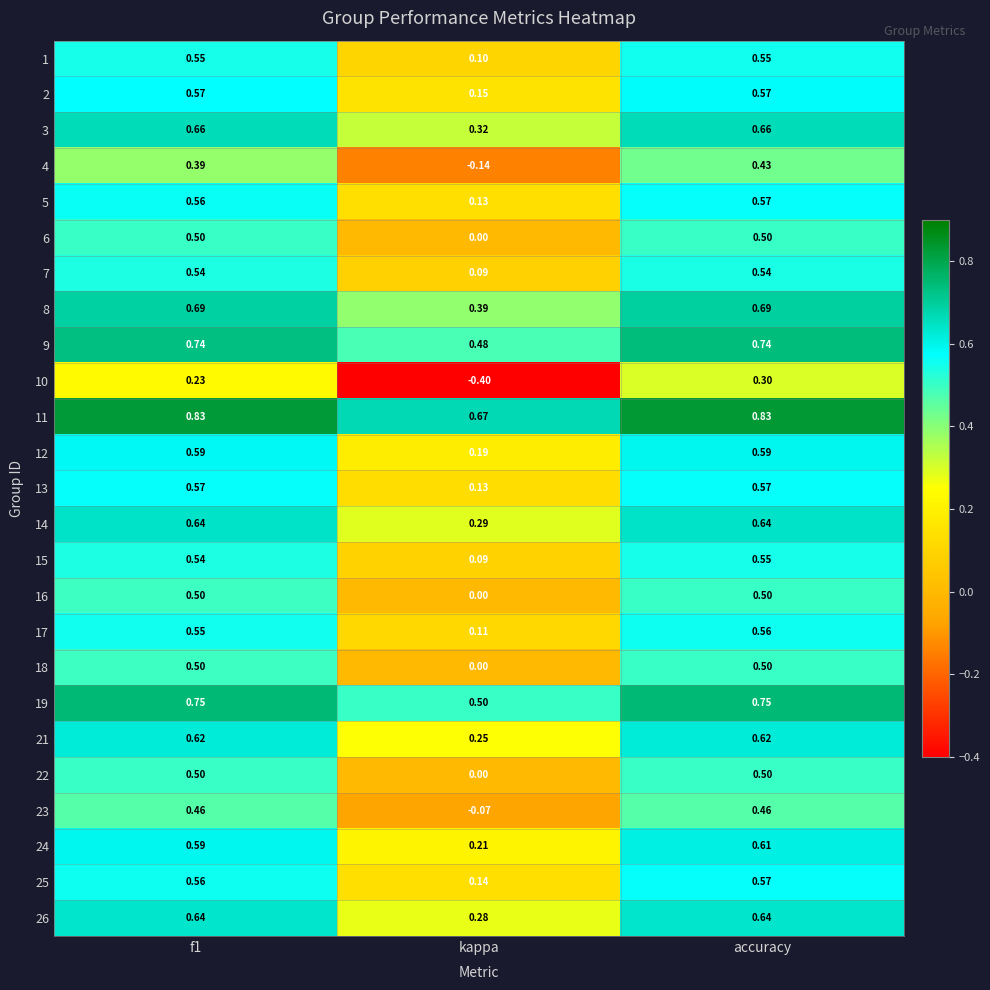

How many series are shown in this chart?

25